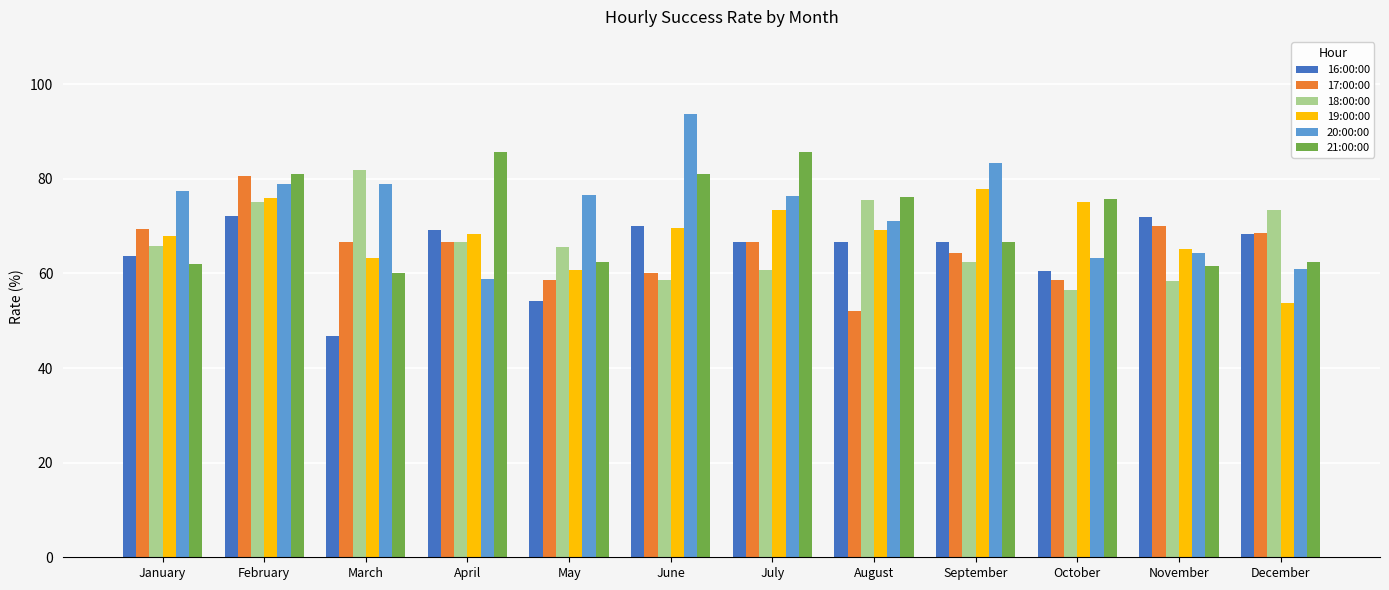

What is the value of the 17:00:00 bar at the 6th from the left?

60.0